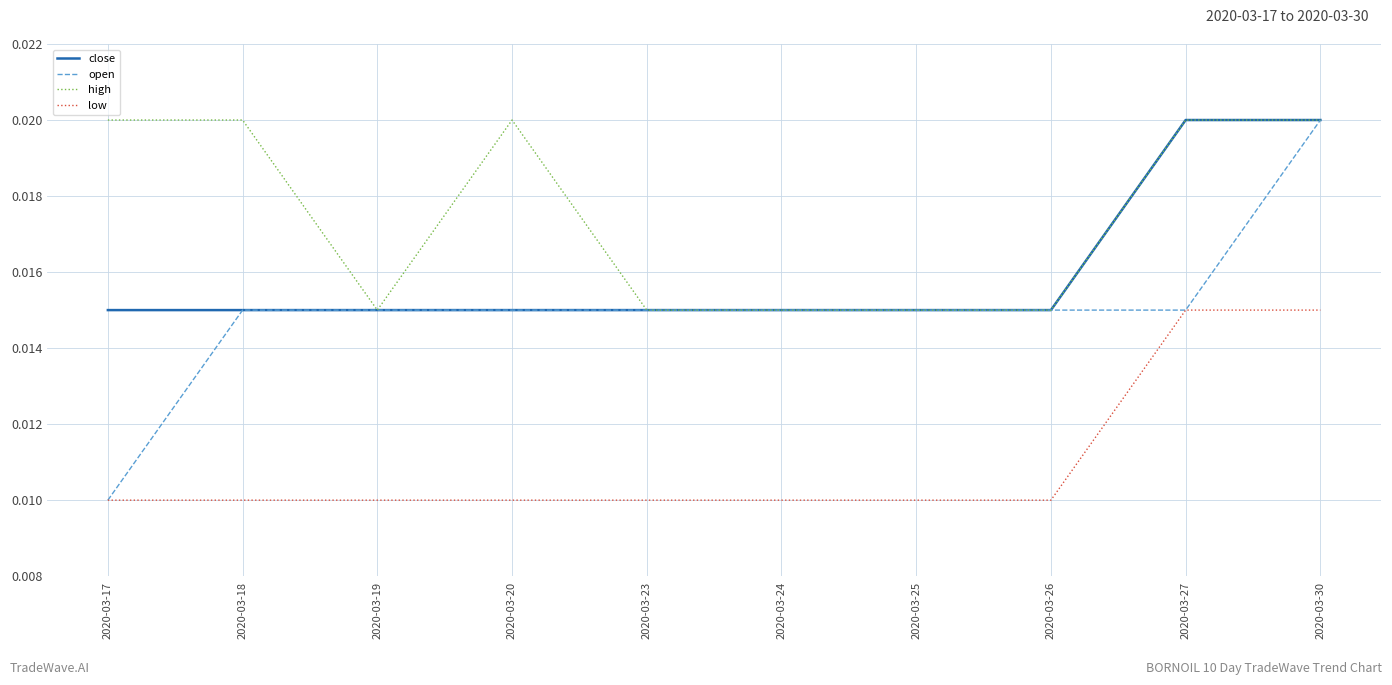

How many categories are shown in the chart?

10